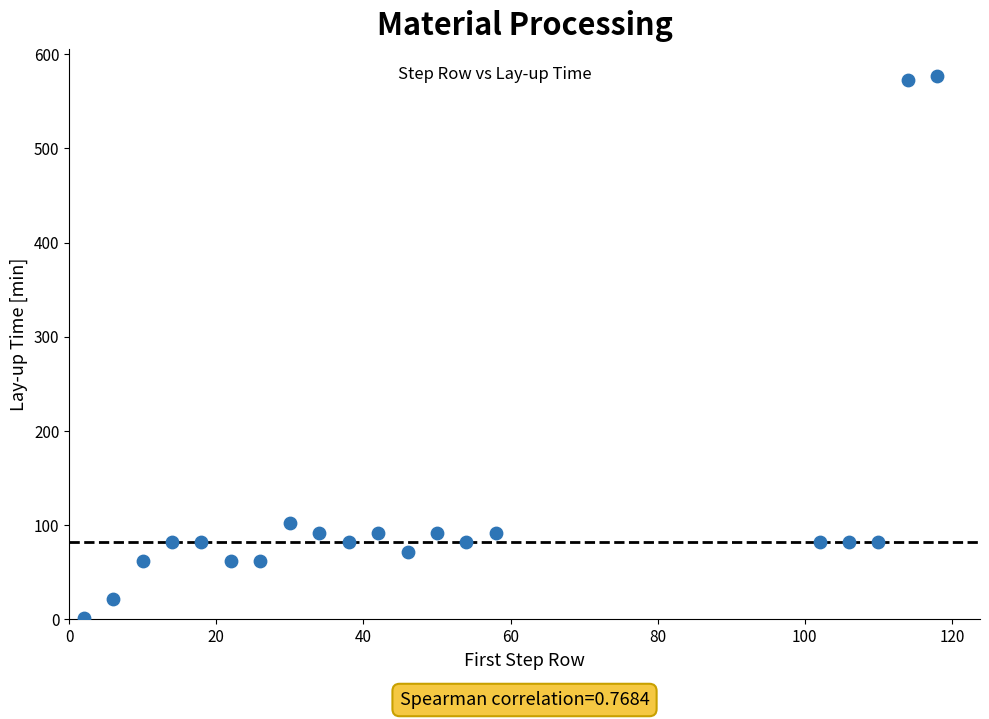

What Y value in the scatter plot is closest to 289?

102